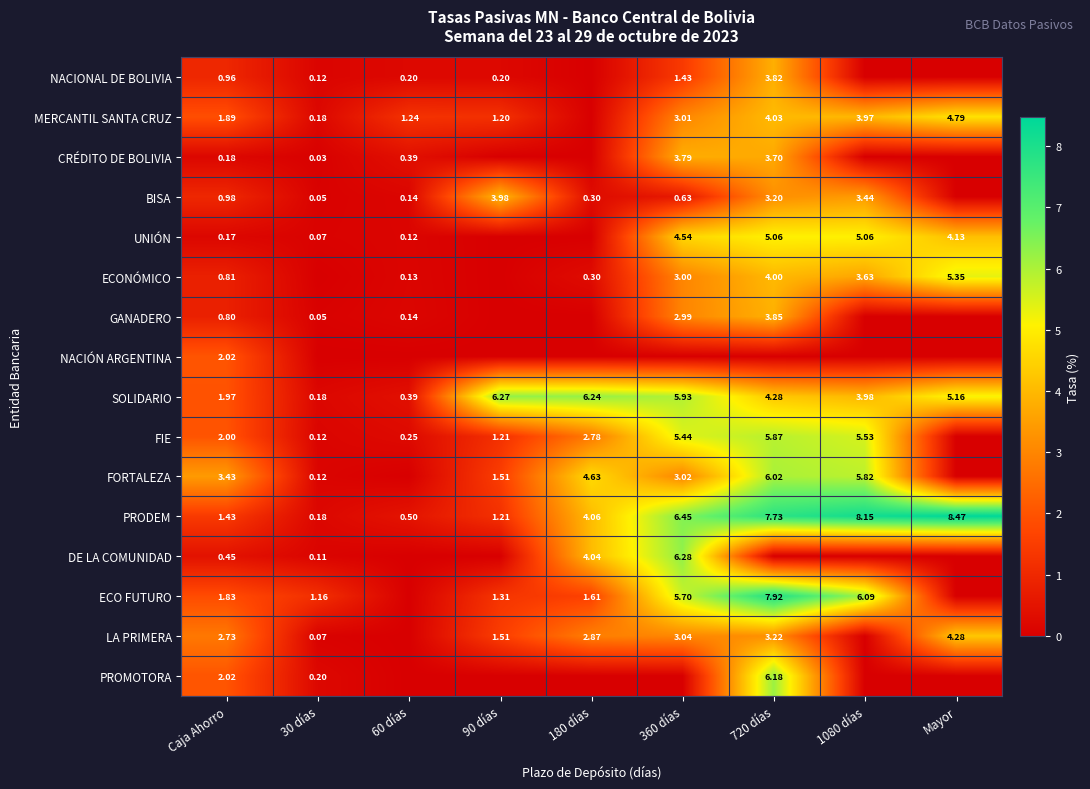

How many data points in SOLIDARIO are above 4?

5